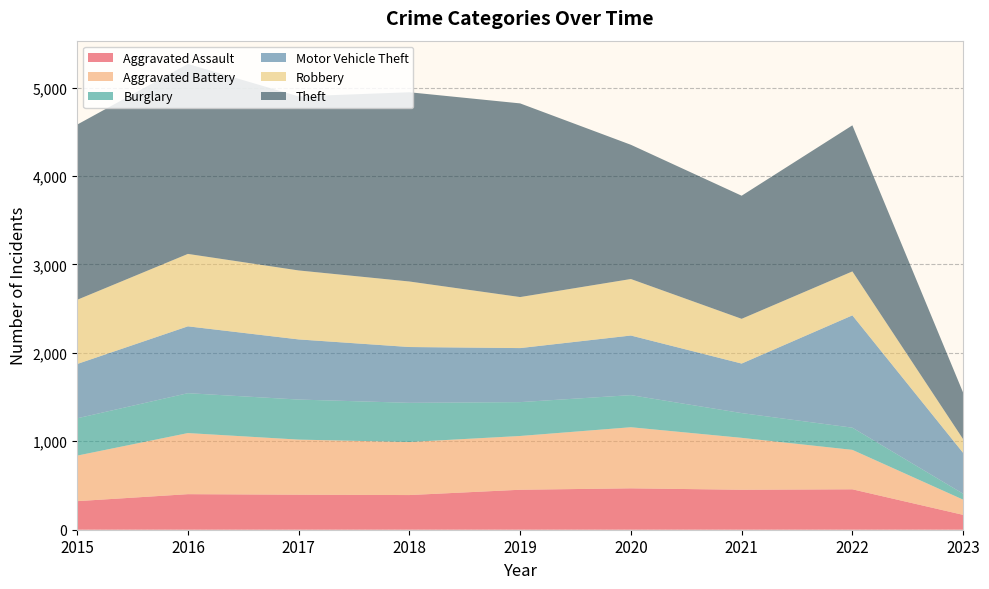

Reading right to left, what are all the values shown in this chart?

Aggravated Assault: 168	457	452	468	452	392	396	402	323
Aggravated Battery: 172	446	587	691	608	600	623	691	515
Burglary: 67	251	280	363	383	443	453	451	422
Motor Vehicle Theft: 462	1270	560	674	611	631	680	756	614
Robbery: 155	497	506	639	577	741	780	819	726
Theft: 526	1652	1392	1518	2190	2140	1968	2148	1981